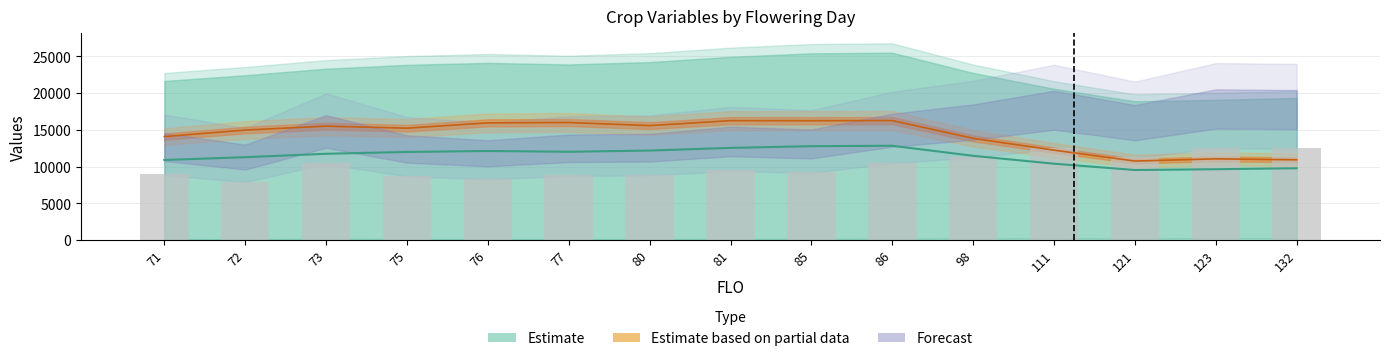

What is the minimum value for TSOC?

7980.0